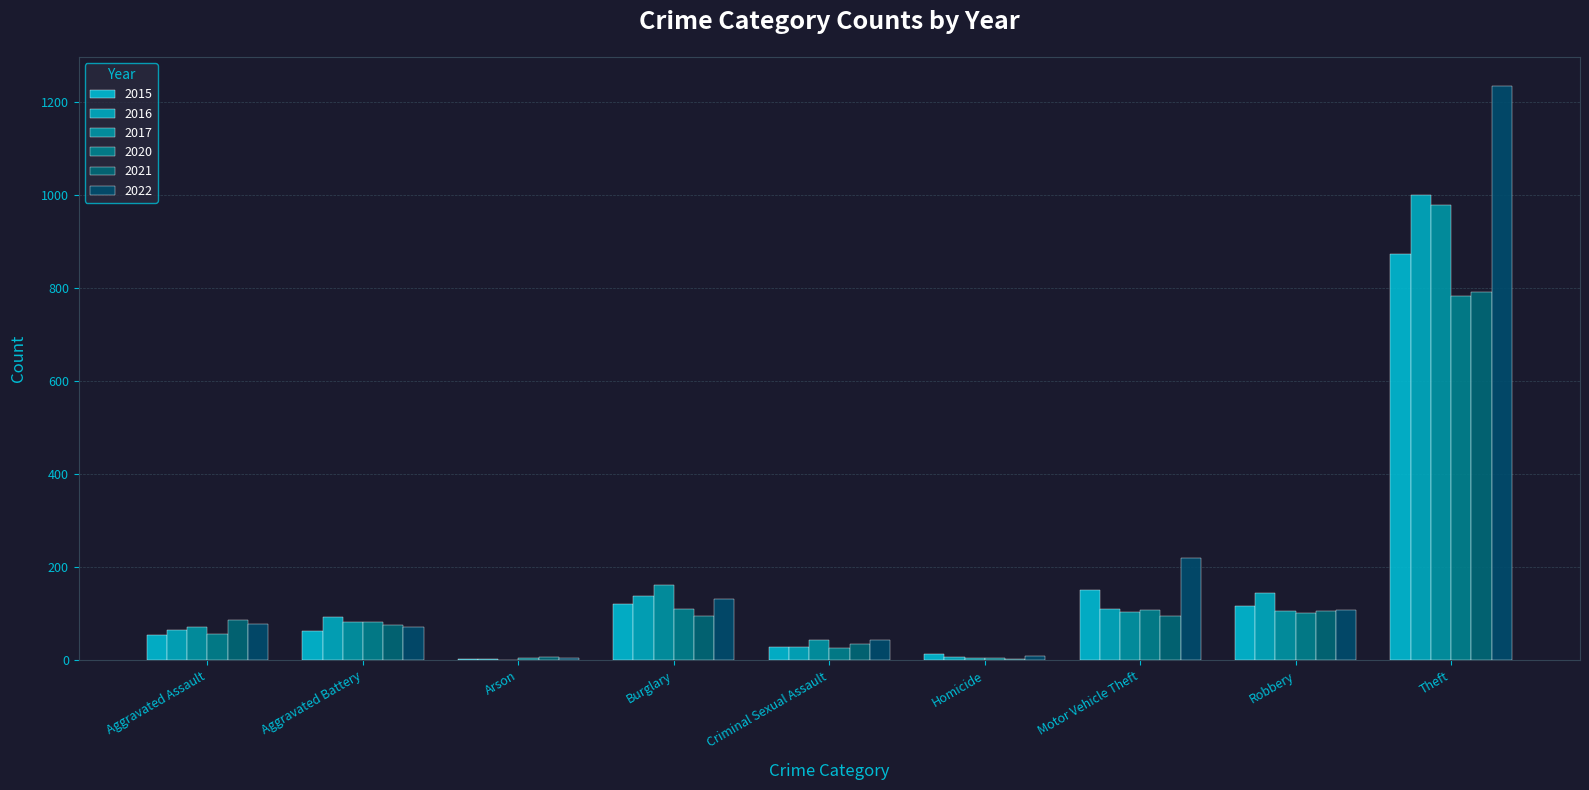

At which label does 2016 reach its peak?

Theft